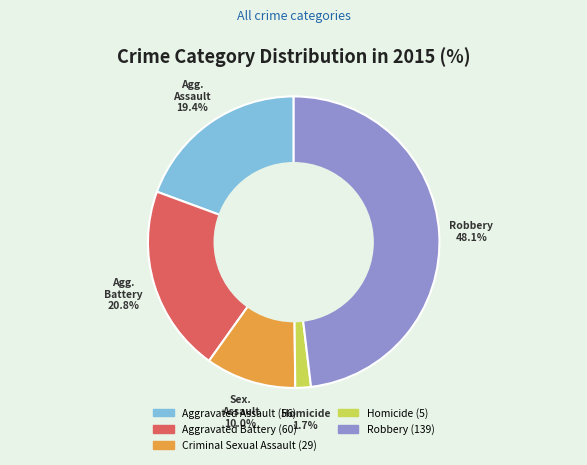

To the nearest percent, what is the combined percentage of Criminal Sexual Assault and Aggravated Assault?

29%